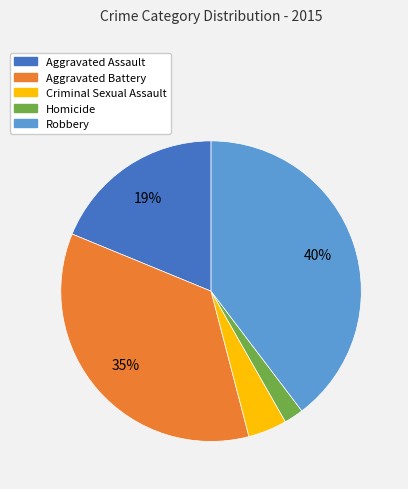

Is Aggravated Battery the majority of the pie?

No